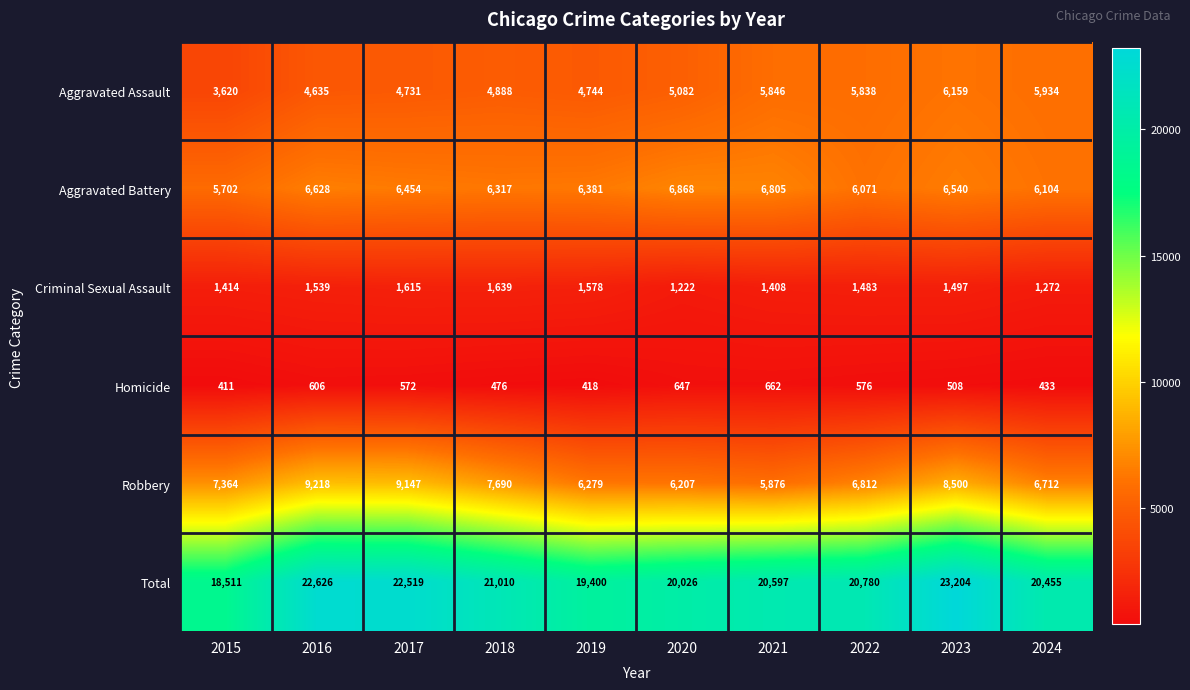

Which label corresponds to the smallest value in the chart?

2015